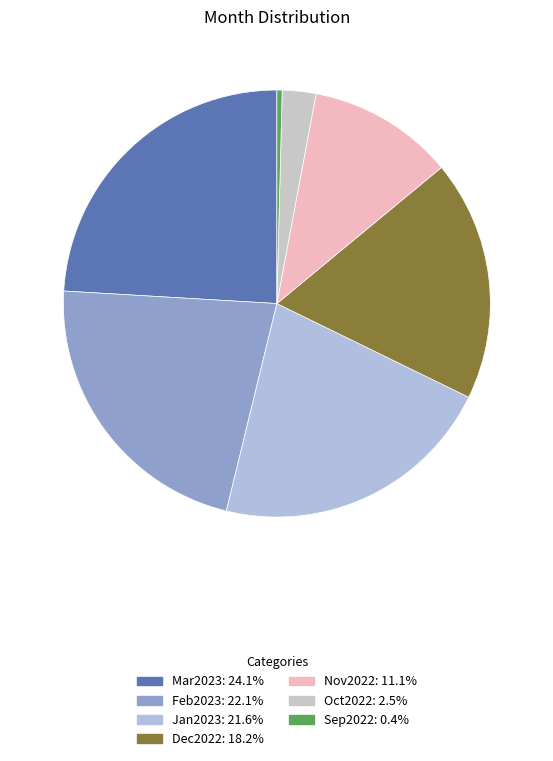

Does Oct2022 represent more than half of the total?

No